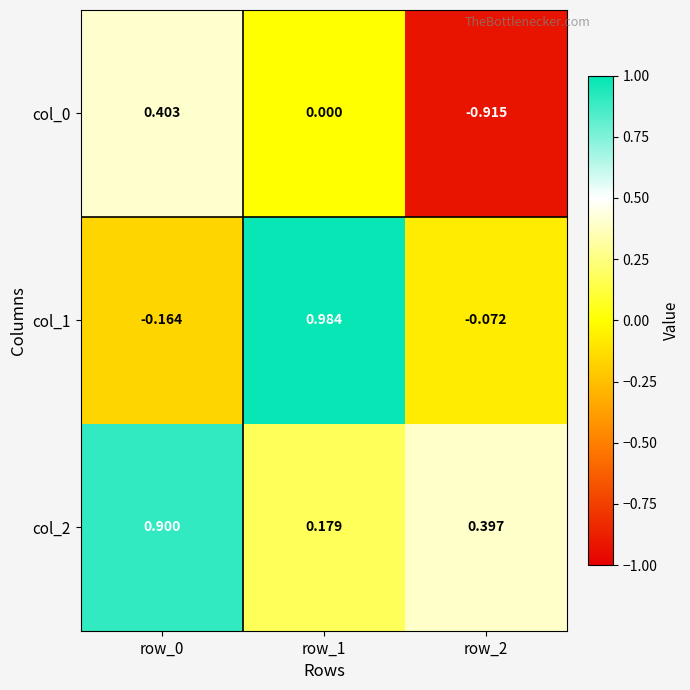

Is the value of col_2 at row_2 greater than the value of col_0 at row_2?

Yes